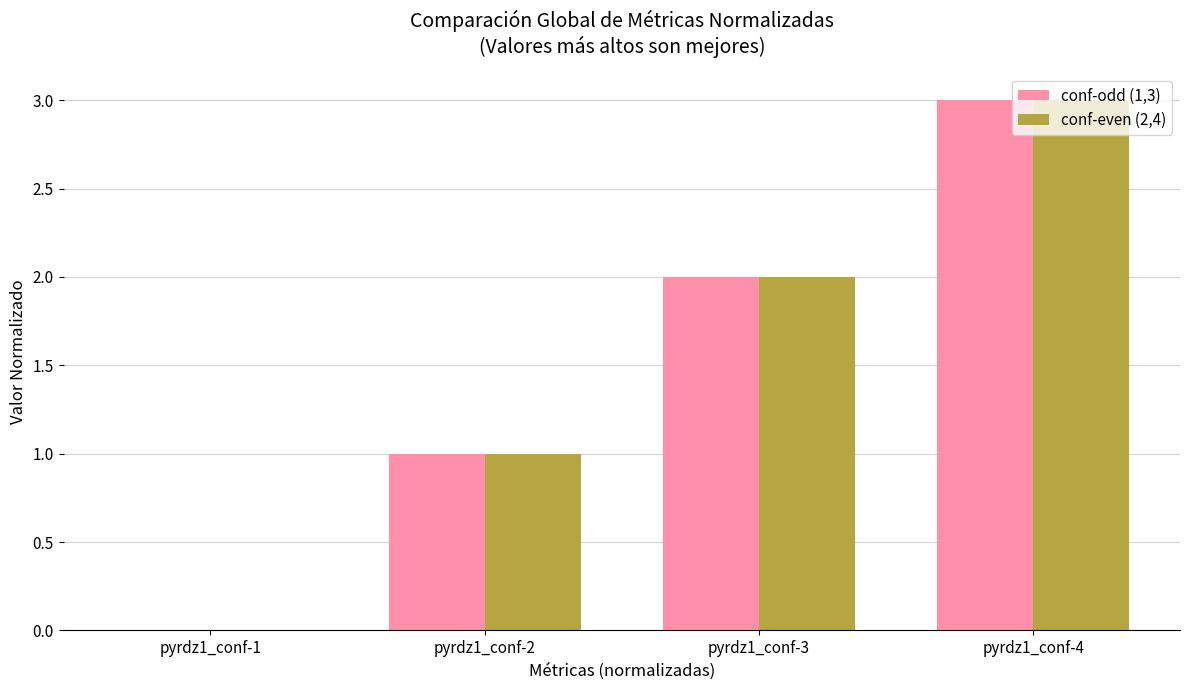

What is the average value of the conf-odd (1,3) series?

2